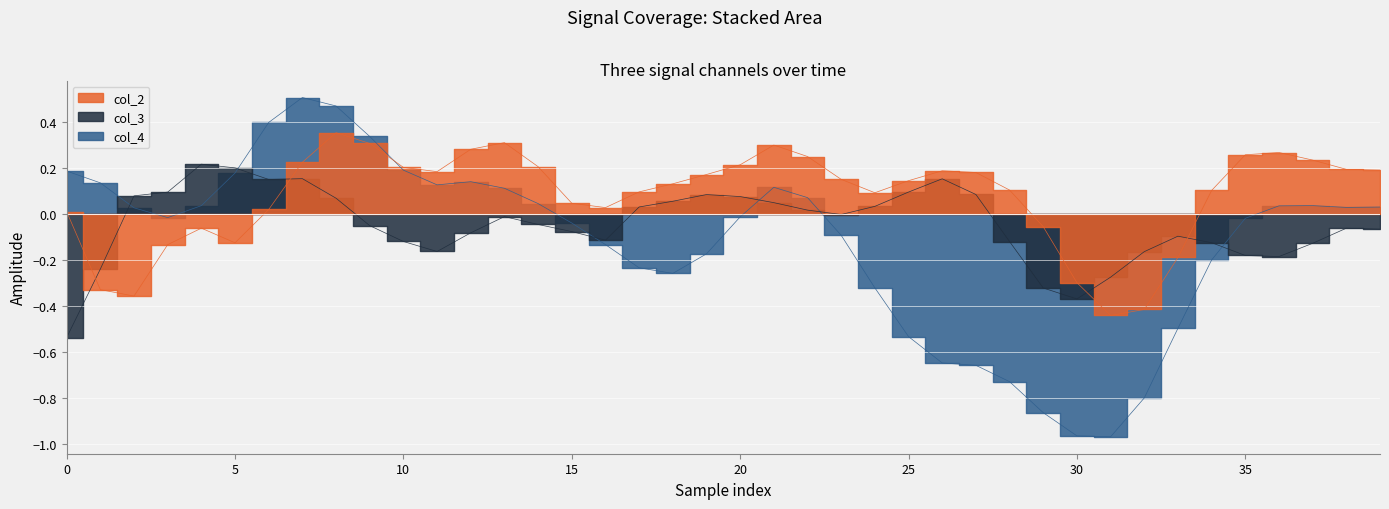

What is the difference between the maximum and minimum values in the col_2 series?

0.8